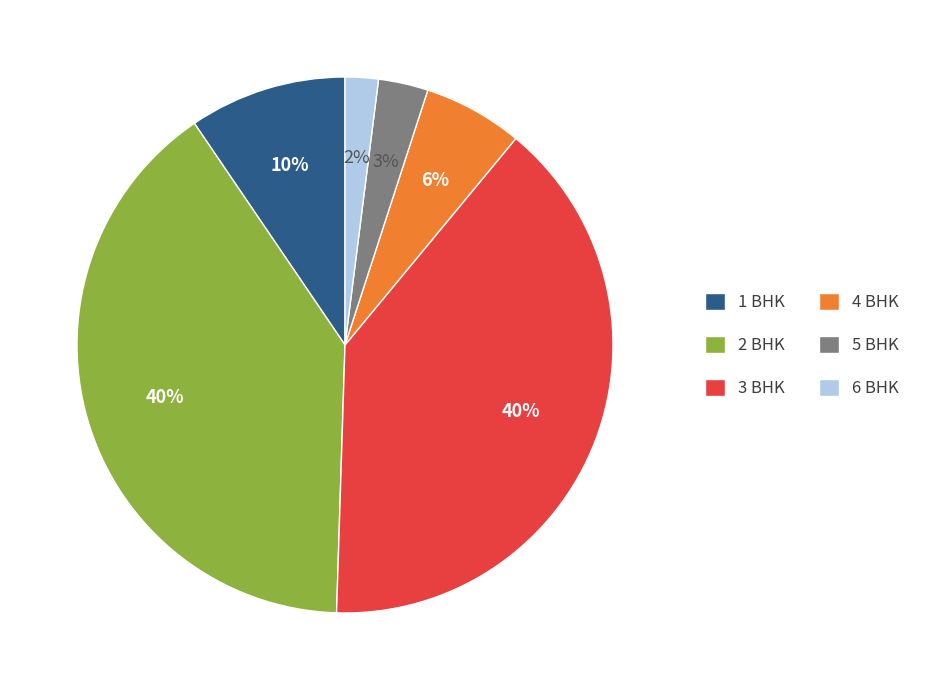

What is the smallest slice in the pie chart?

6